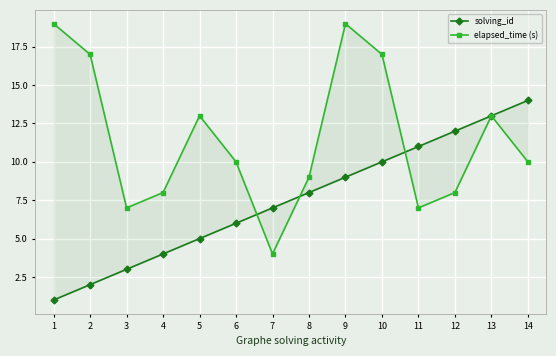

What is the minimum value for elapsed_time (s)?

4